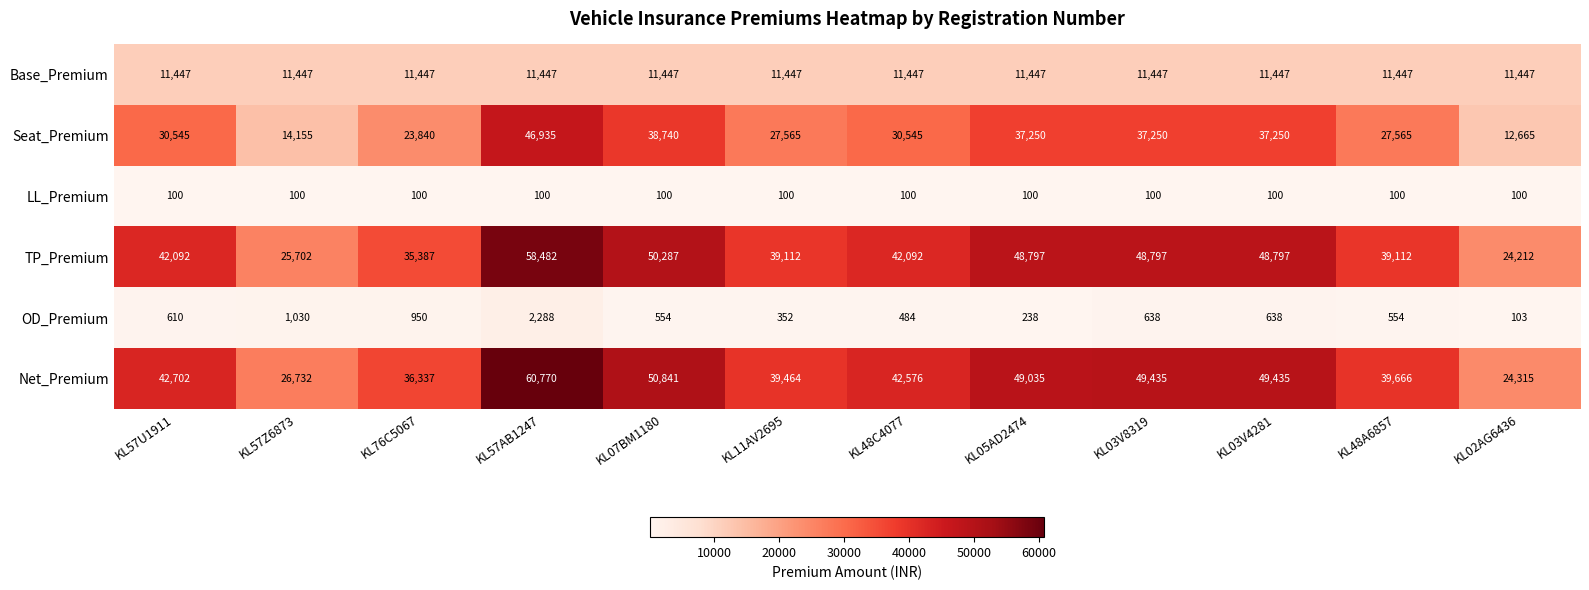

The value of OD_Premium at KL07BM1180 is 772. True or false?

False